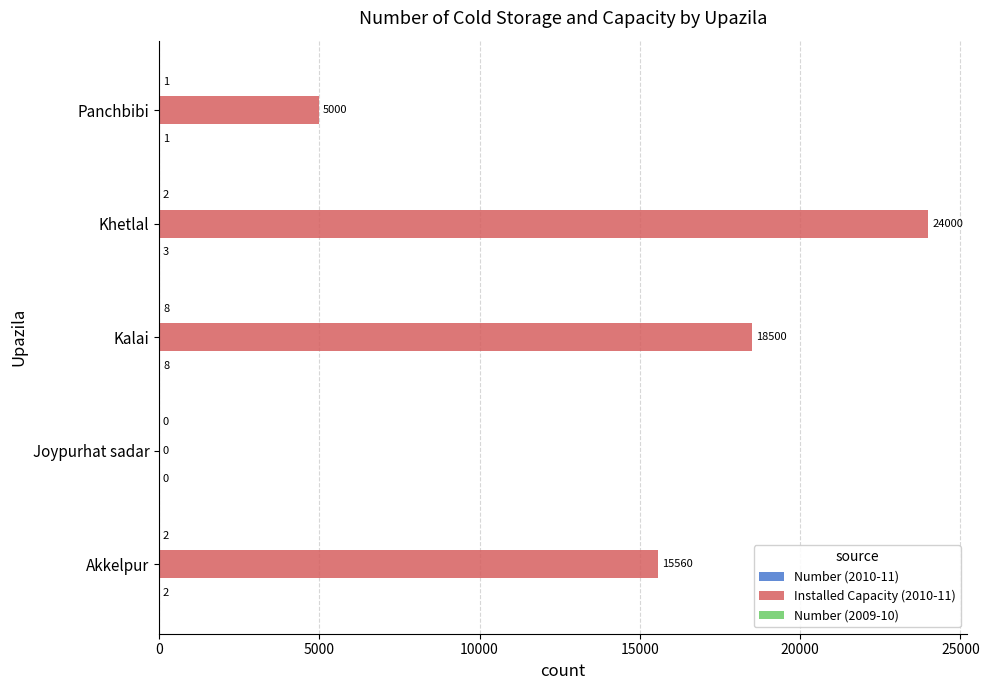

What is the total value across all series at Khetlal?

24005